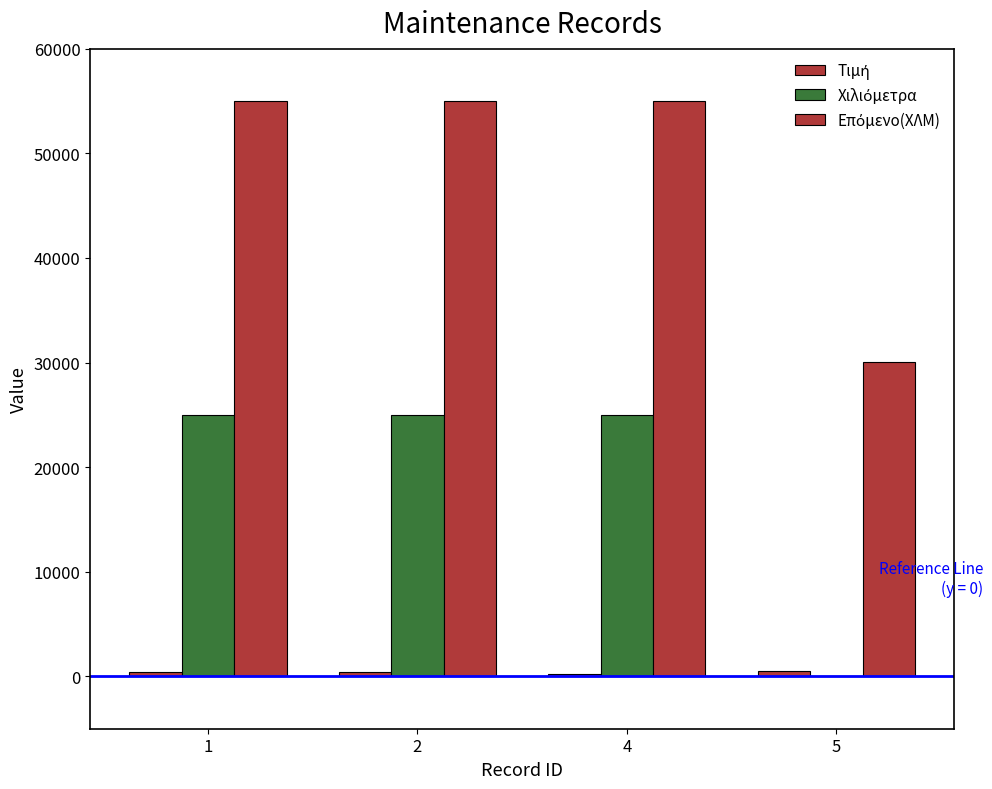

Reading right to left, transcribe all the data shown in this chart.

Τιμή: 500	250	400	400
Χιλιόμετρα: 27	25000	25000	25000
Επόμενο(ΧΛΜ): 30027	55000	55000	55000